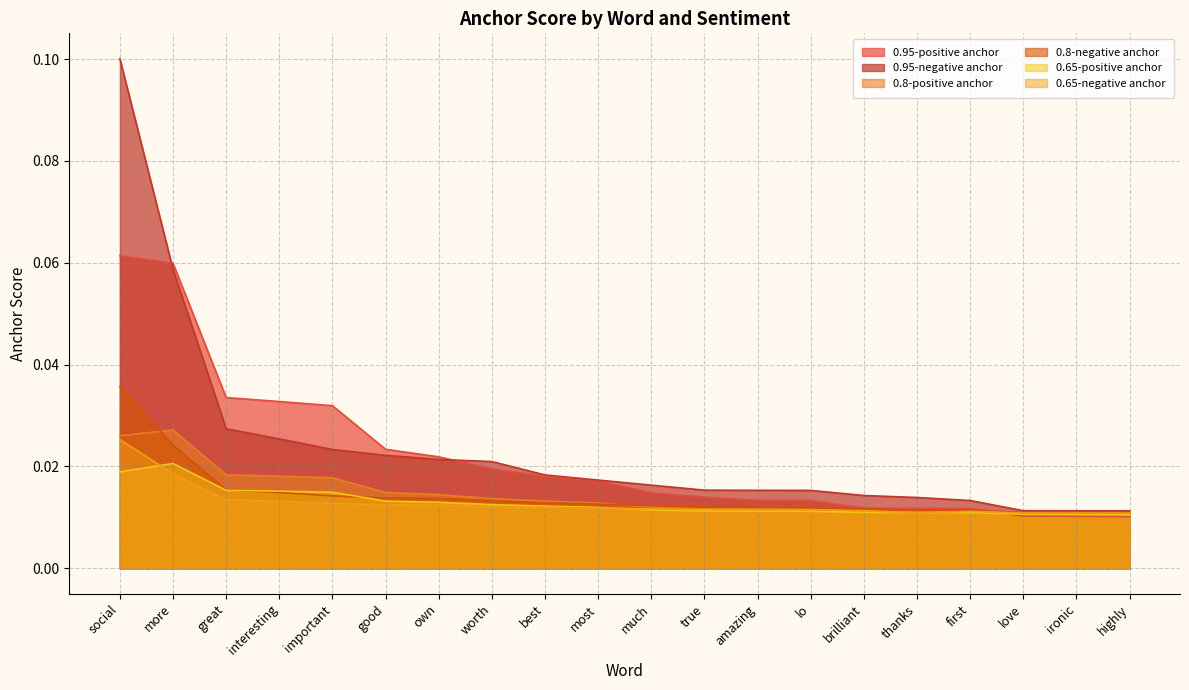

At which label is 0.95-positive anchor closest to 0?

highly